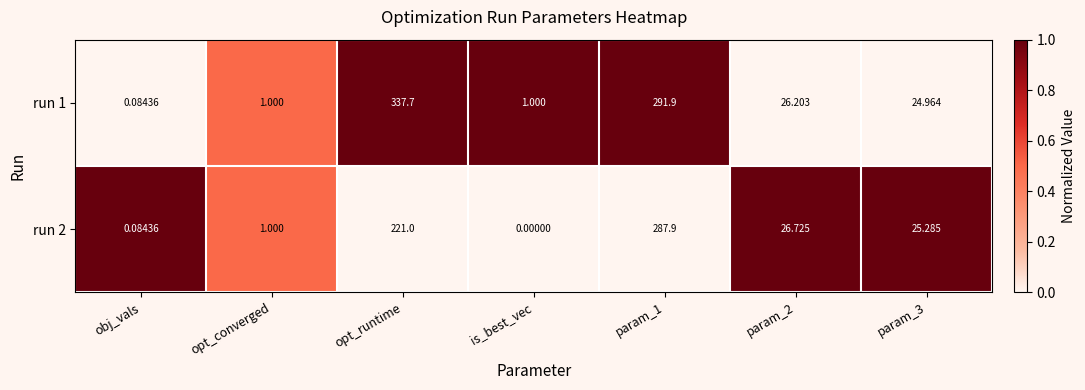

At how many categories does at least one series exceed 0?

7